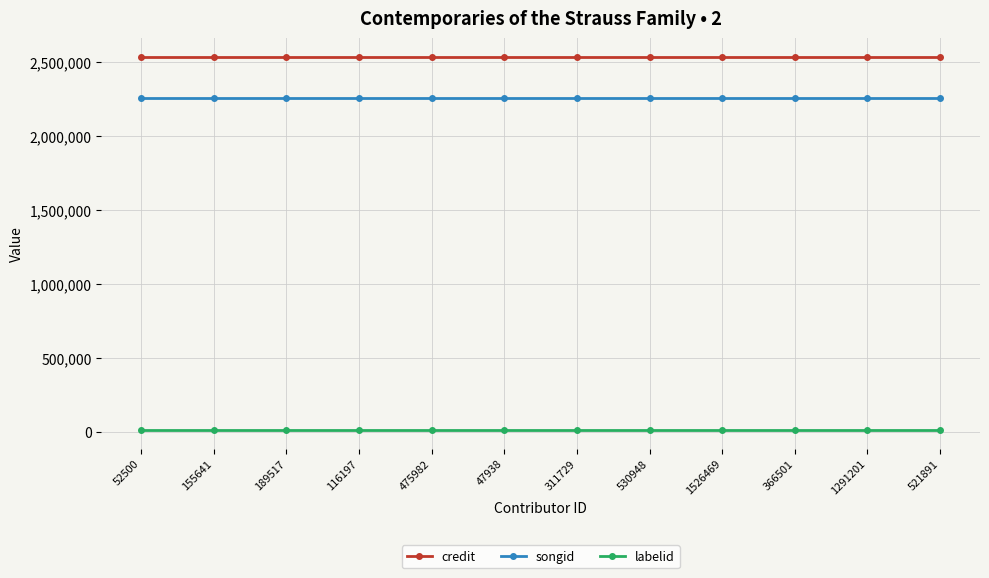

Which series has the largest total across all categories?

credit